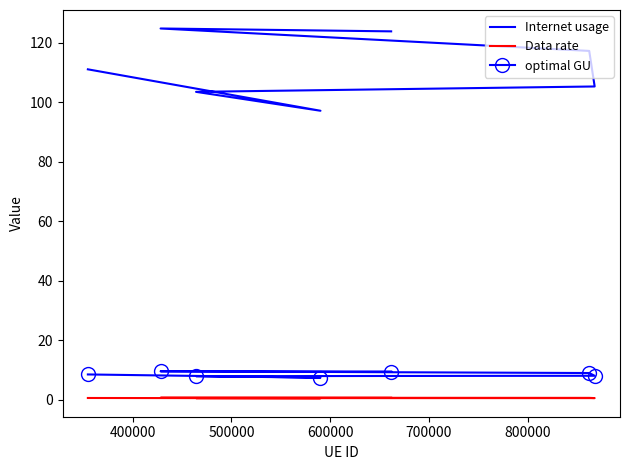

True or false: Data rate and optimal GU intersect in this chart.

False